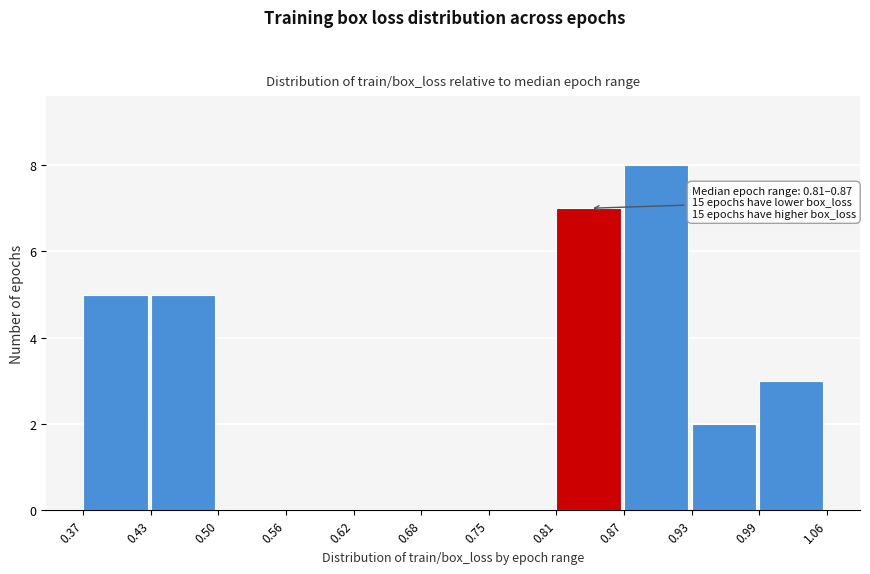

Which range on the x-axis has the tallest bar?

0.87 to 0.93